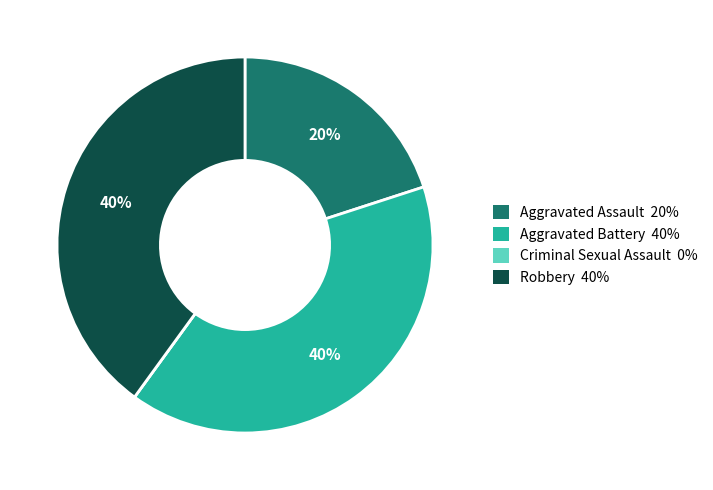

What percentage is the Robbery slice, to the nearest percent?

40%